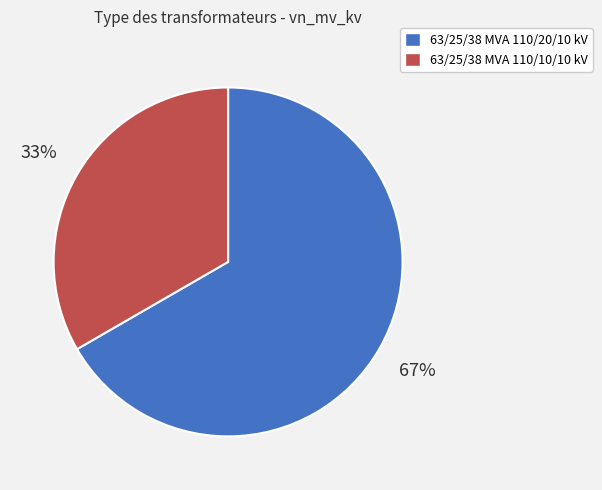

To the nearest percent, what is the average slice percentage?

50%